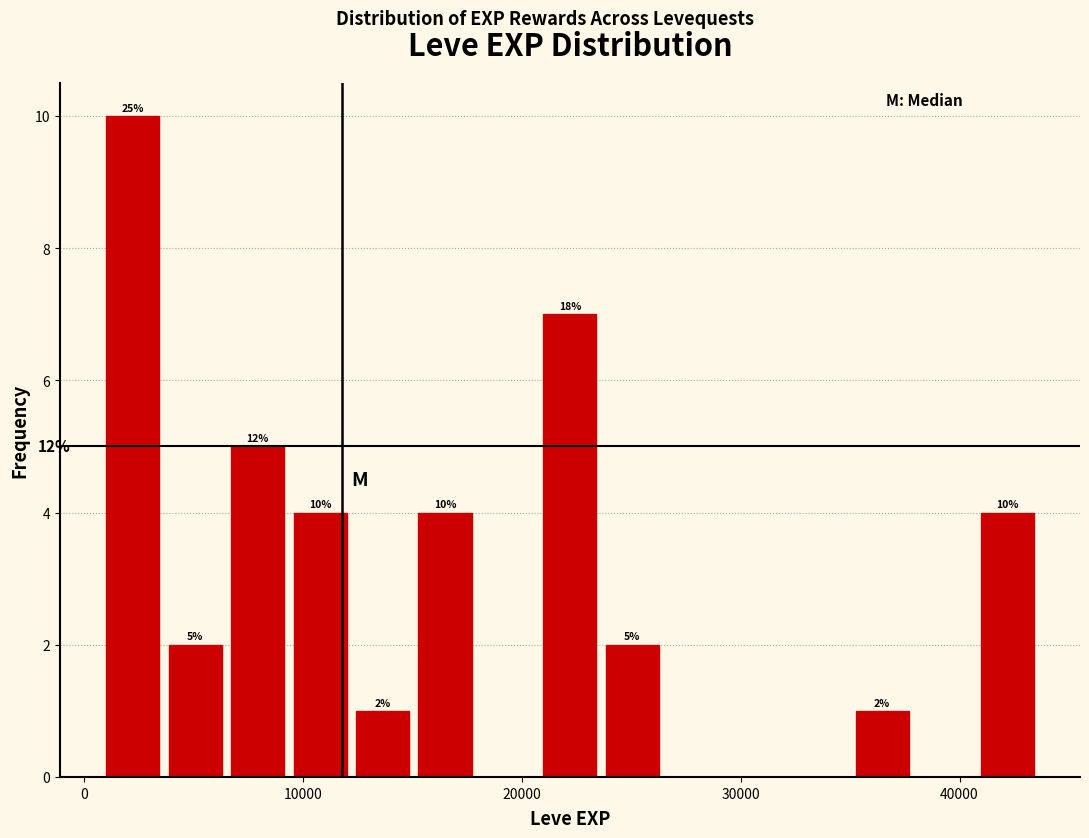

Around what value on the x-axis is the tallest bar? Give the approximate position of its centre, as read against the axis.

2000